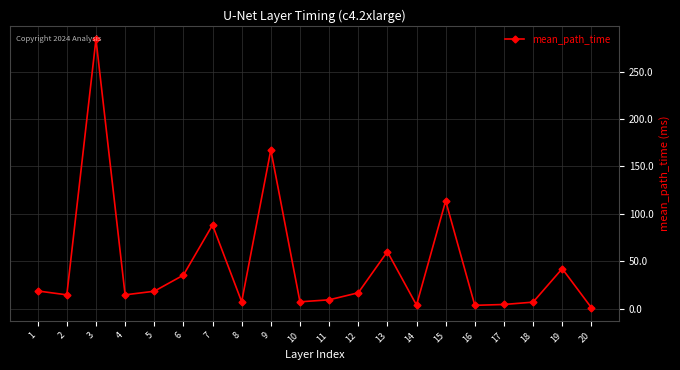

True or false: the data shows 404.8 at 20.

False